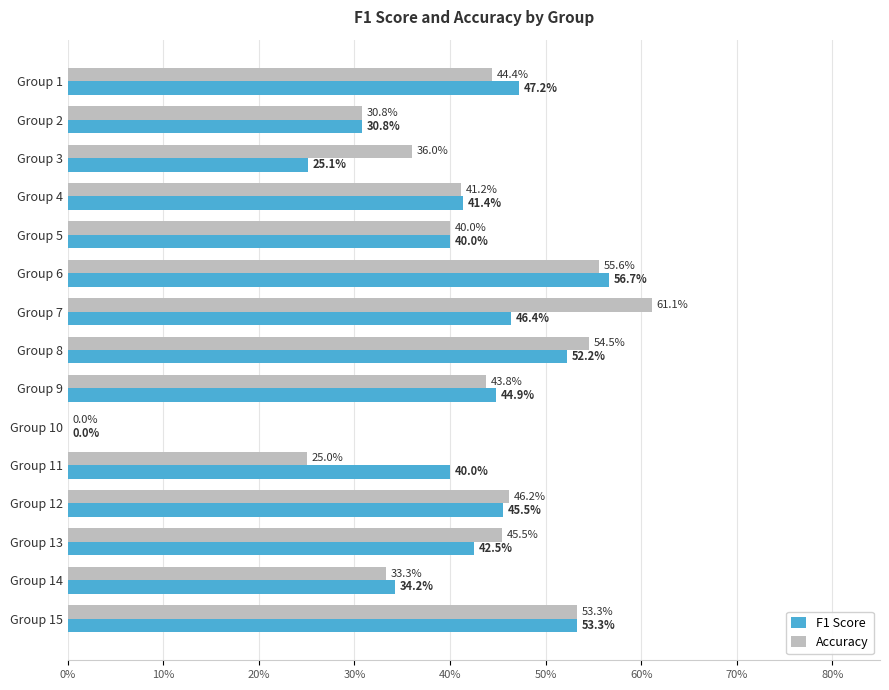

What are all the series names shown in the legend?

F1 Score, Accuracy